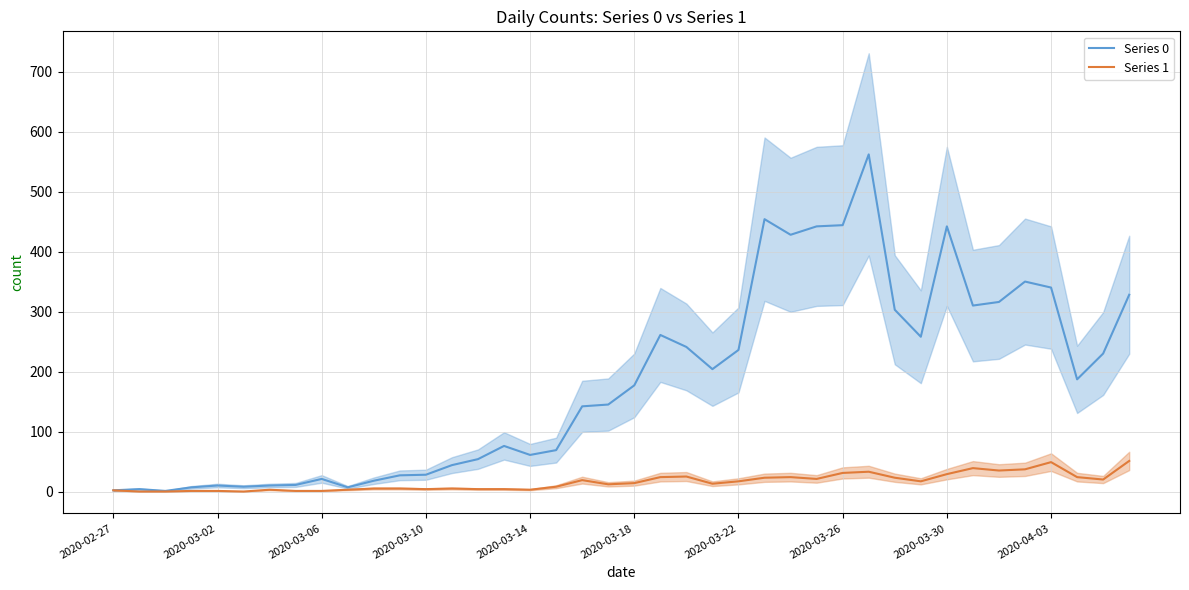

Where is Series 1 nearest to the value 25?

22